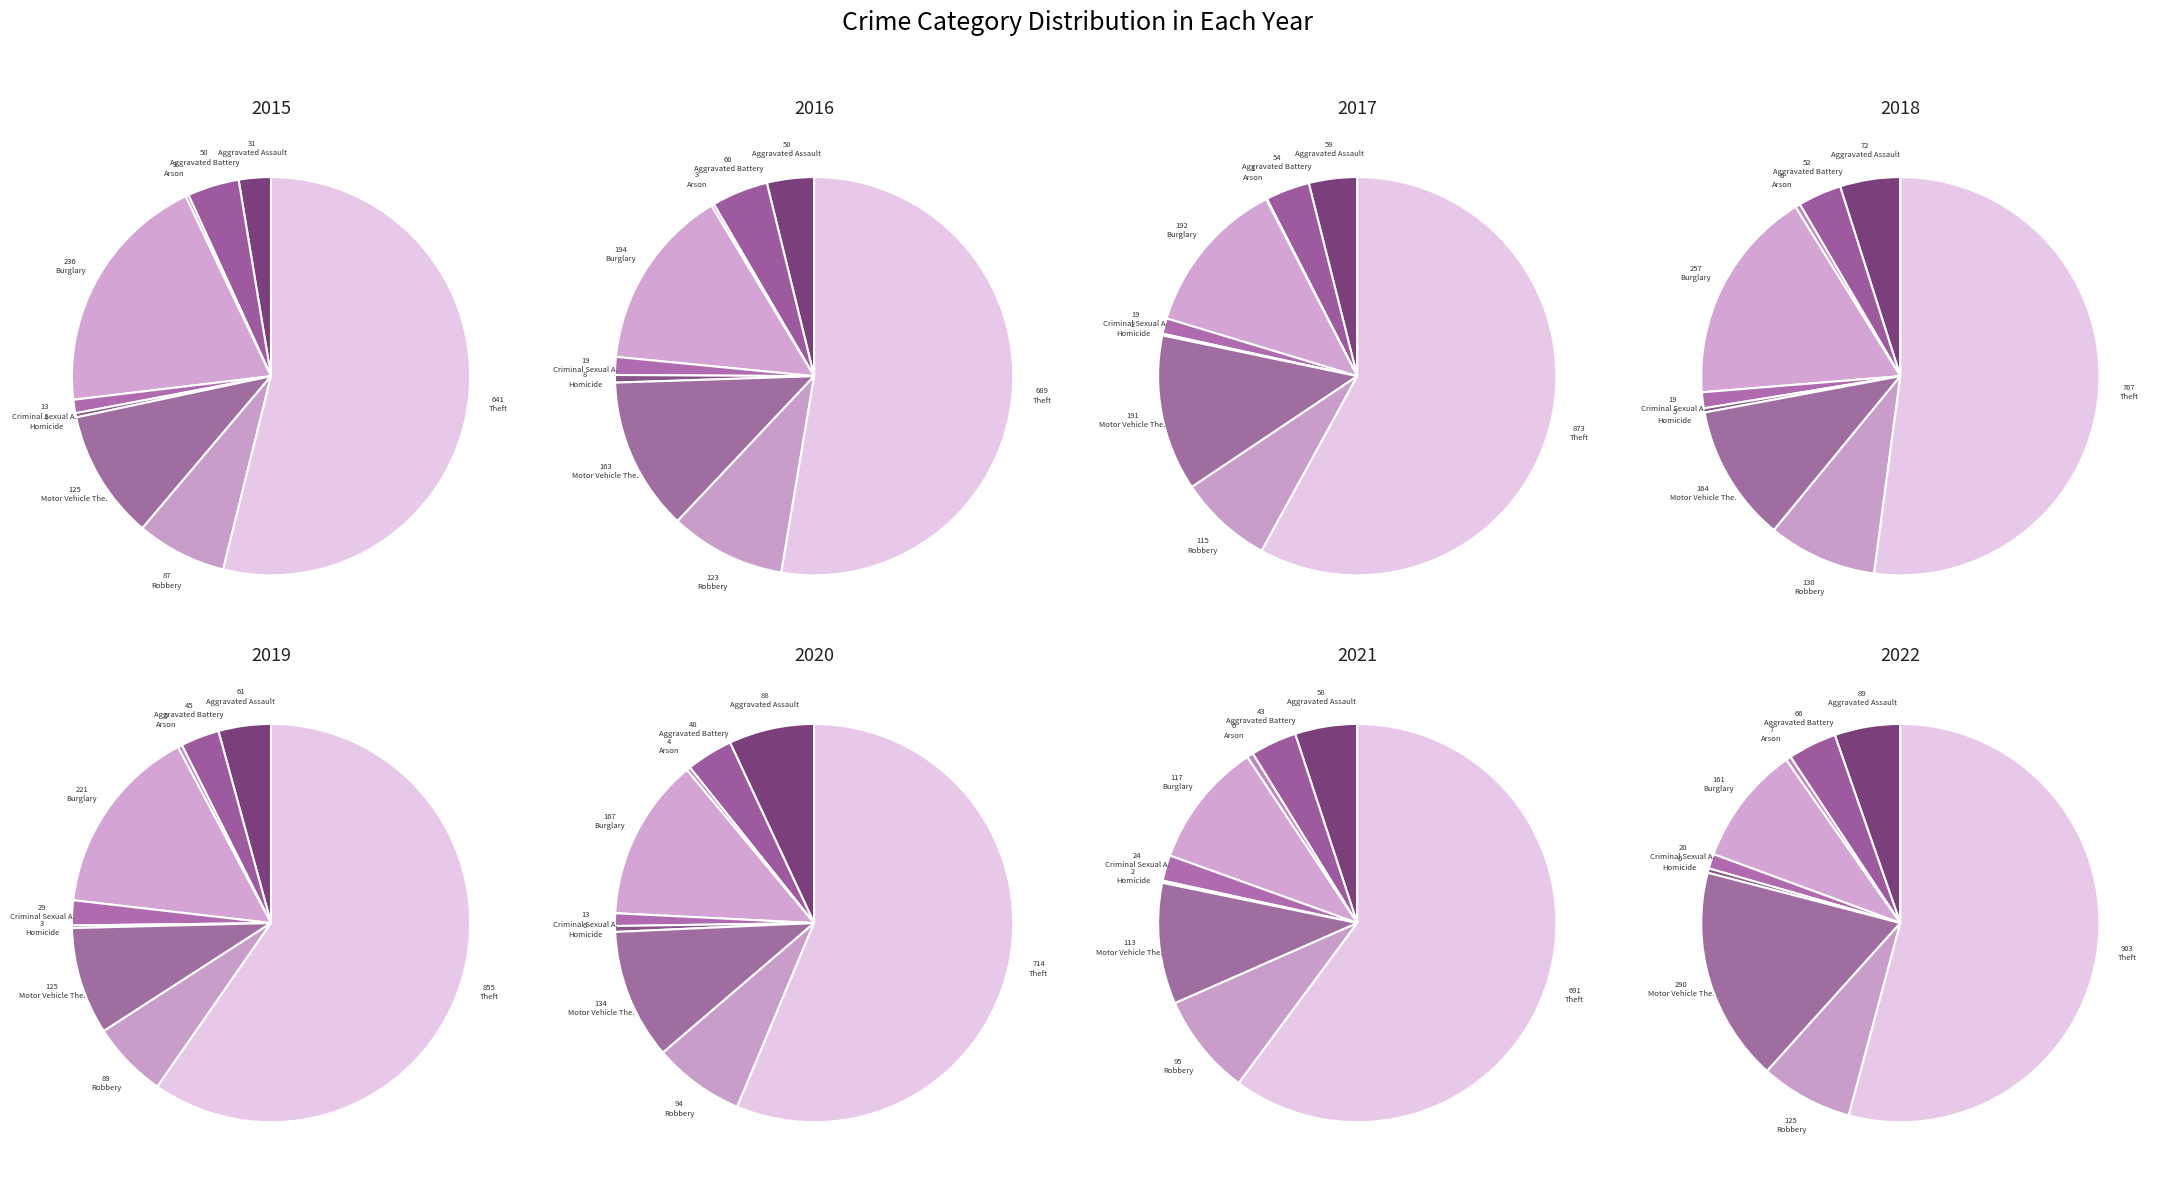

How many segments does this pie chart have?

9